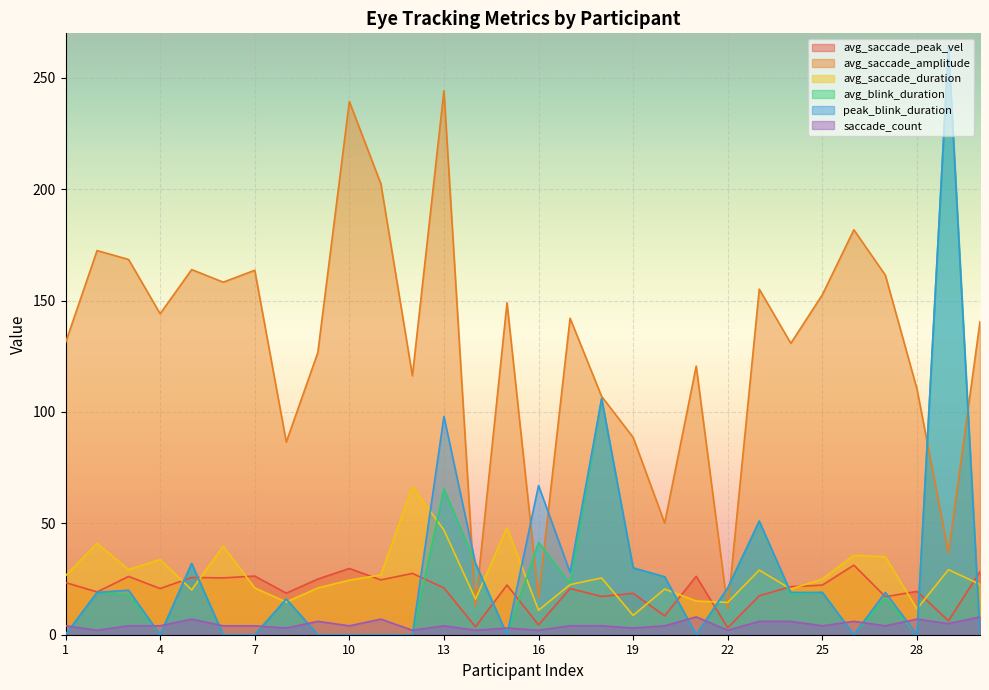

How many values in the peak_blink_duration series are below 19?

14